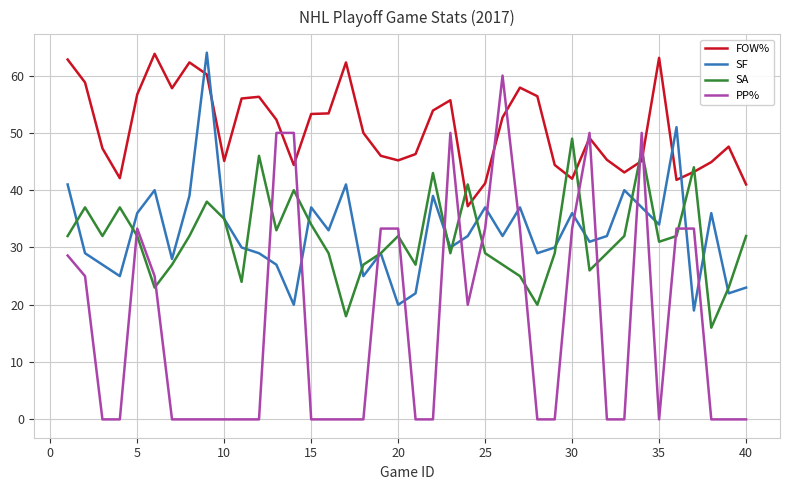

How many interior local valleys does the SF series have?

13